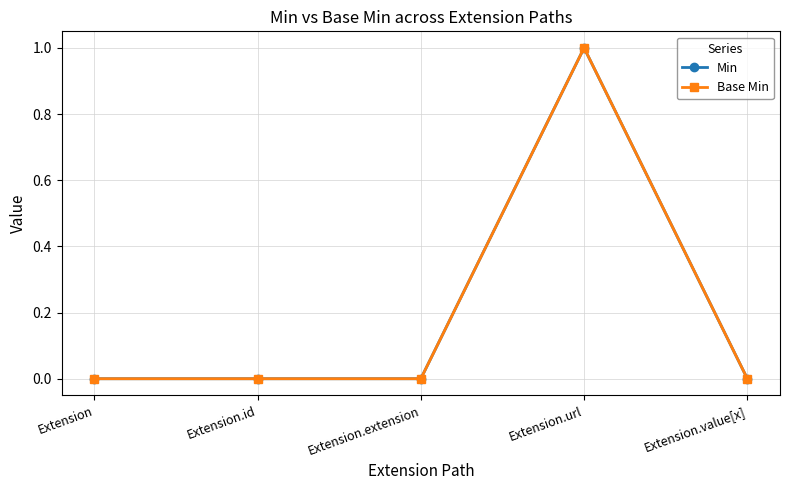

What is the label of the 4th point from the left?

Extension.url